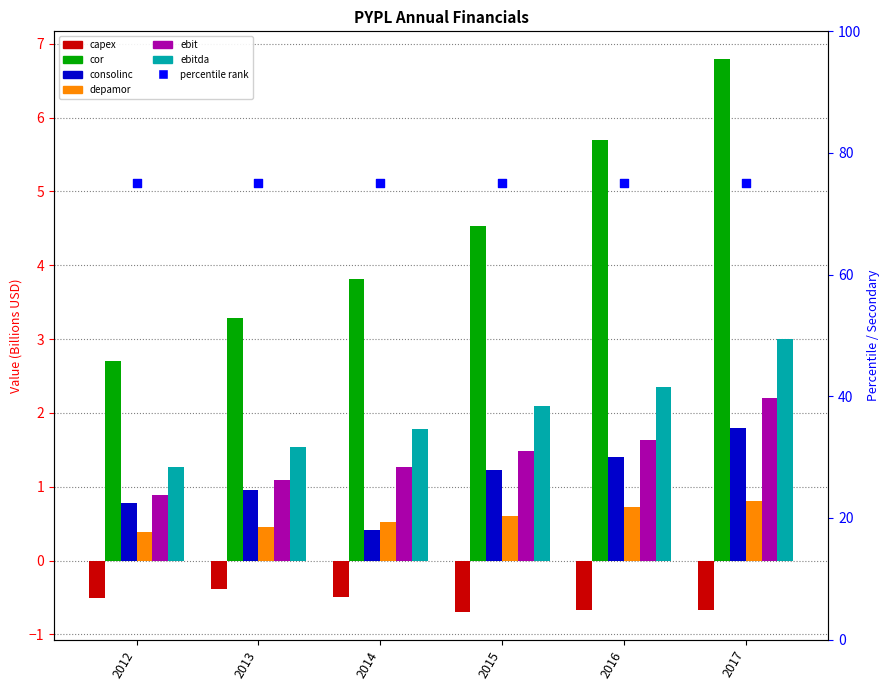

Which series contains the highest Y value?

cor